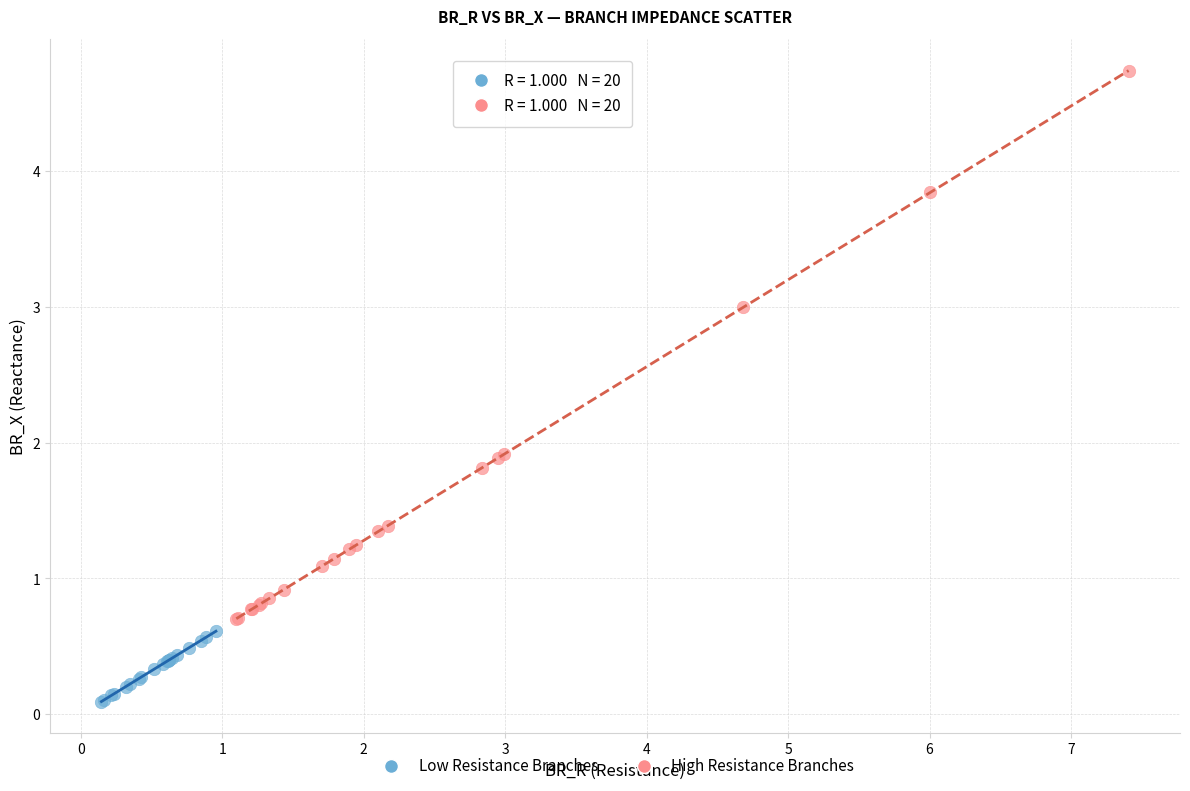

Which series has the widest spread of Y values?

High Resistance Branches